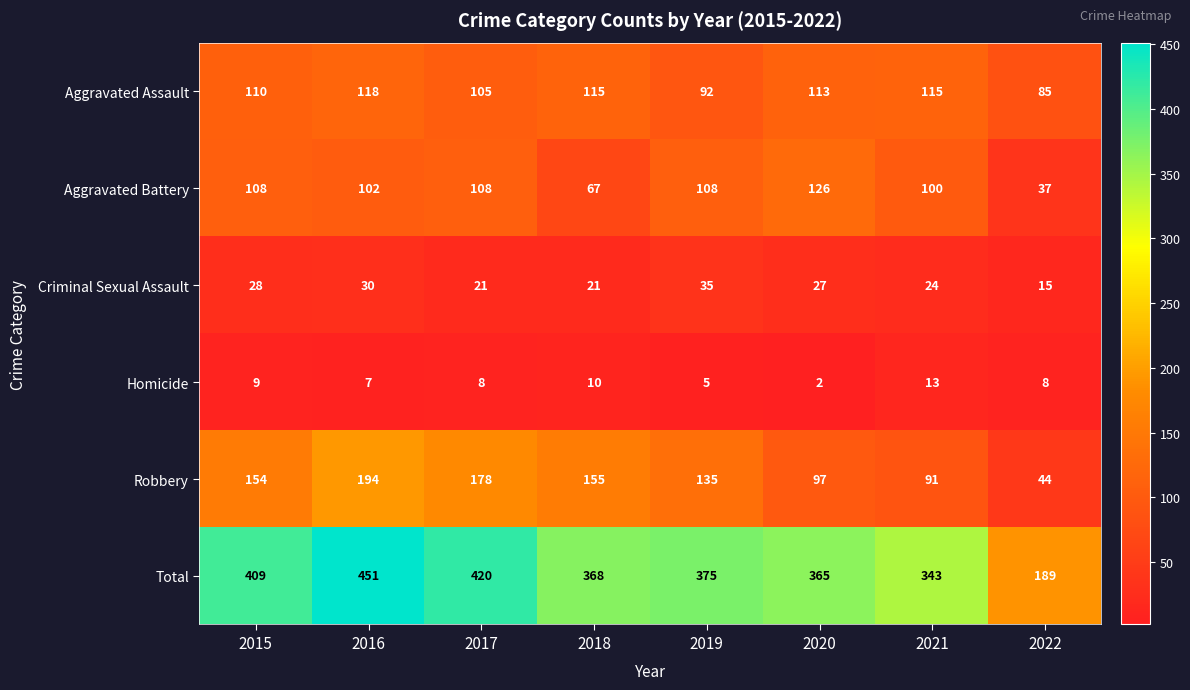

Between 2015 and 2021, which series saw the biggest shift?

Total